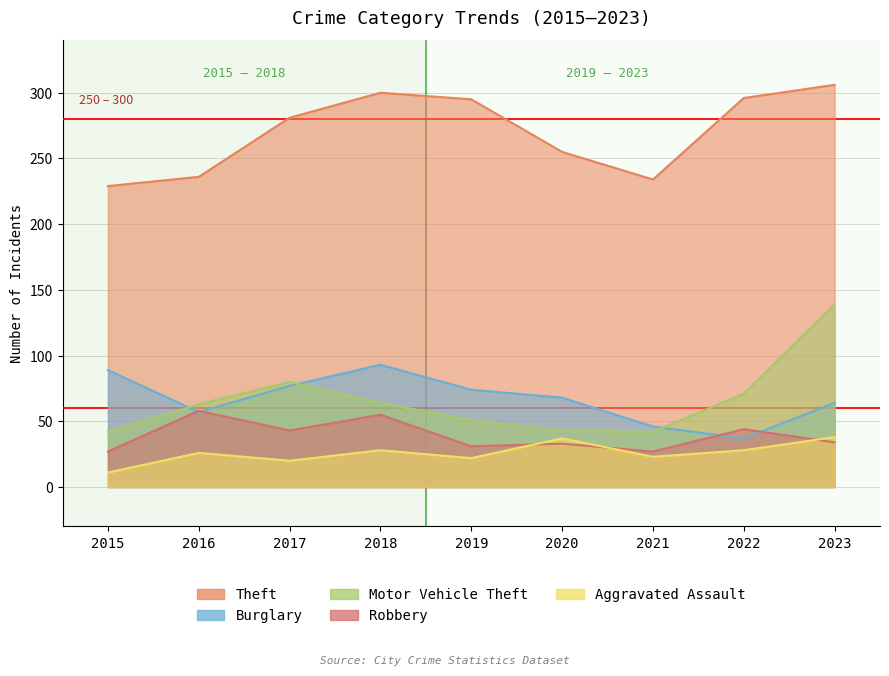

What is the value of the Motor Vehicle Theft point at the 5th from the left?

51